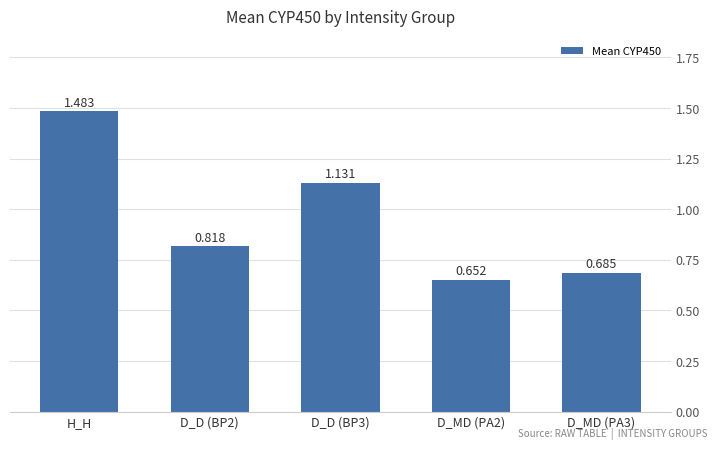

What position from the left is D_D (BP2)?

2